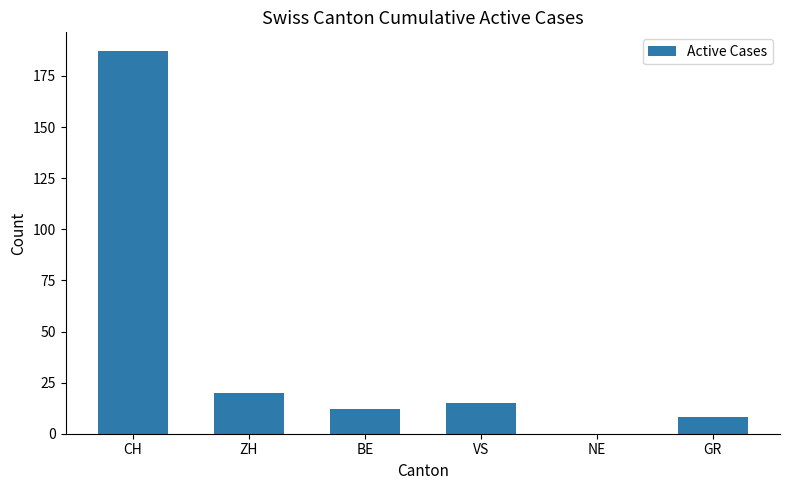

Are the bars horizontal?

No